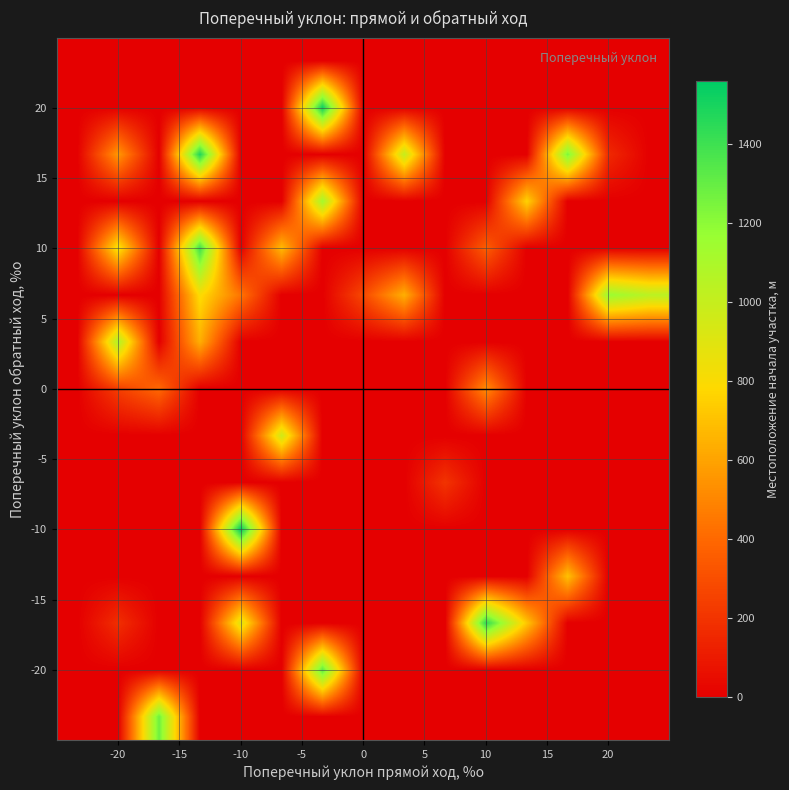

How many data points does each series have?

4